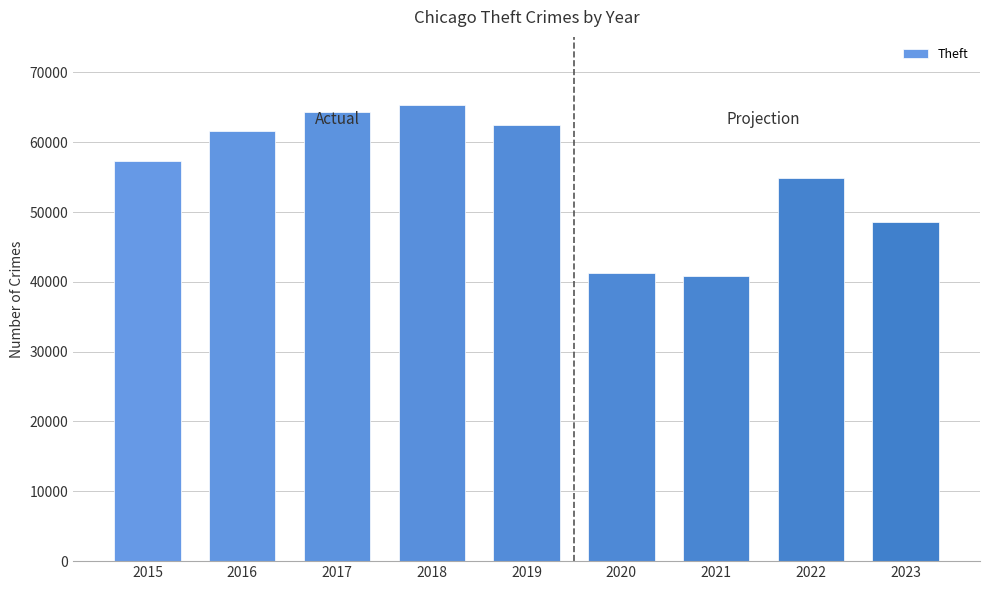

What is the sum of the values at 2019 and 2020?

103816